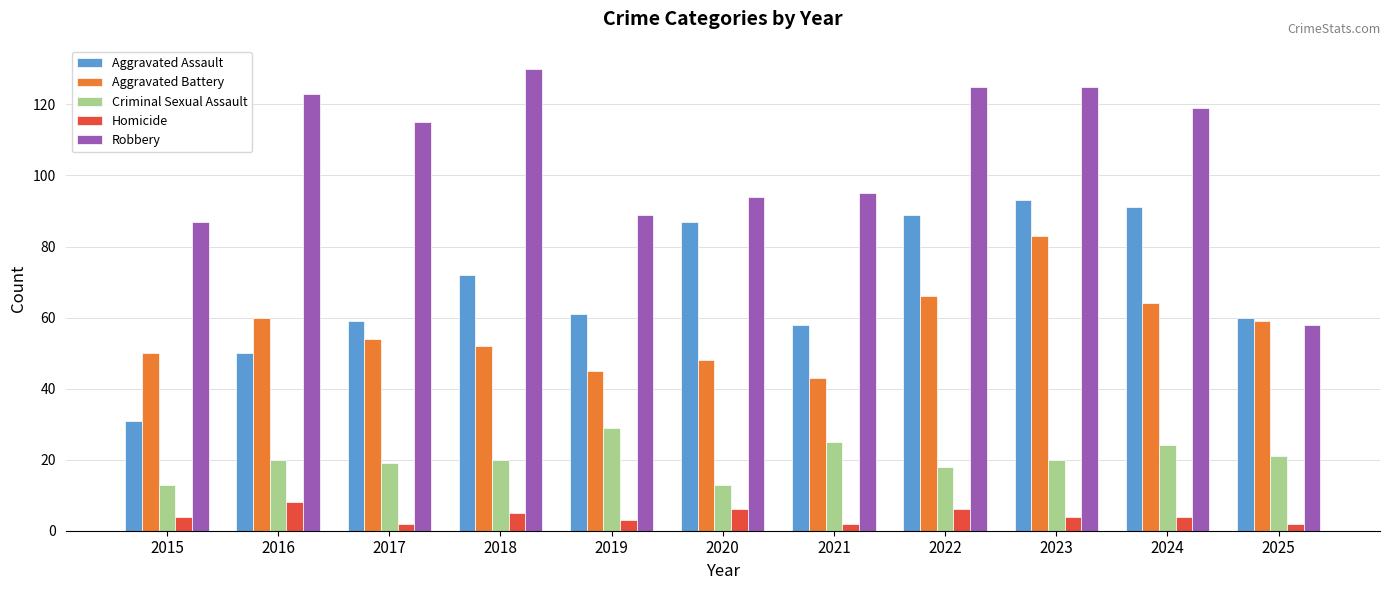

How many values in the Robbery series are below 115?

5